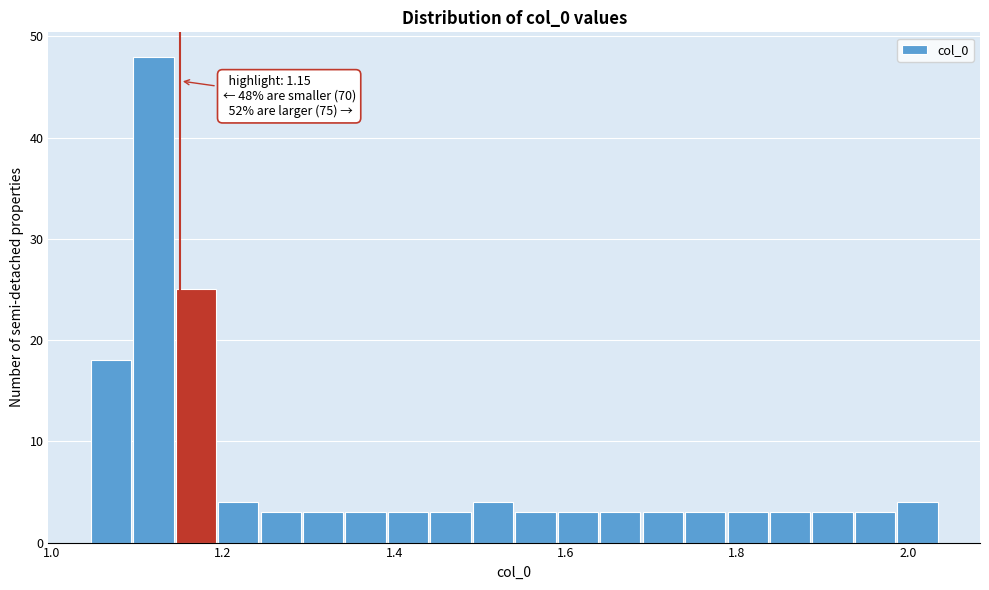

Around what value on the x-axis is the tallest bar? Give the approximate position of its centre, as read against the axis.

1.12